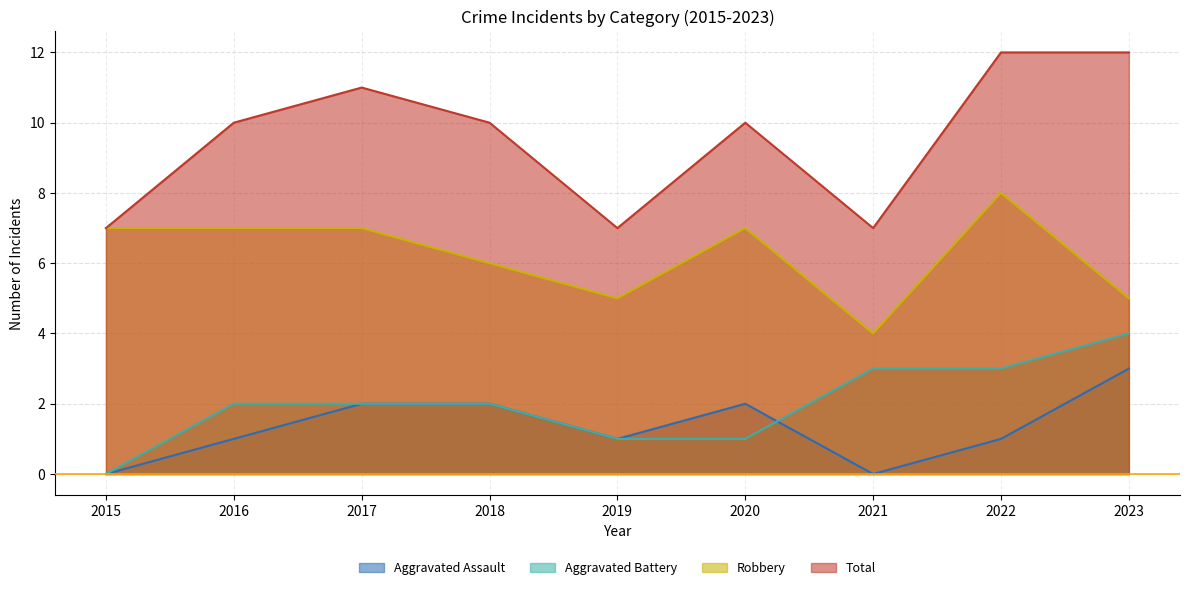

Reading left to right, transcribe all the data shown in this chart.

Aggravated Assault: 2015=0	2016=1	2017=2	2018=2	2019=1	2020=2	2021=0	2022=1	2023=3
Aggravated Battery: 2015=0	2016=2	2017=2	2018=2	2019=1	2020=1	2021=3	2022=3	2023=4
Robbery: 2015=7	2016=7	2017=7	2018=6	2019=5	2020=7	2021=4	2022=8	2023=5
Total: 2015=7	2016=10	2017=11	2018=10	2019=7	2020=10	2021=7	2022=12	2023=12